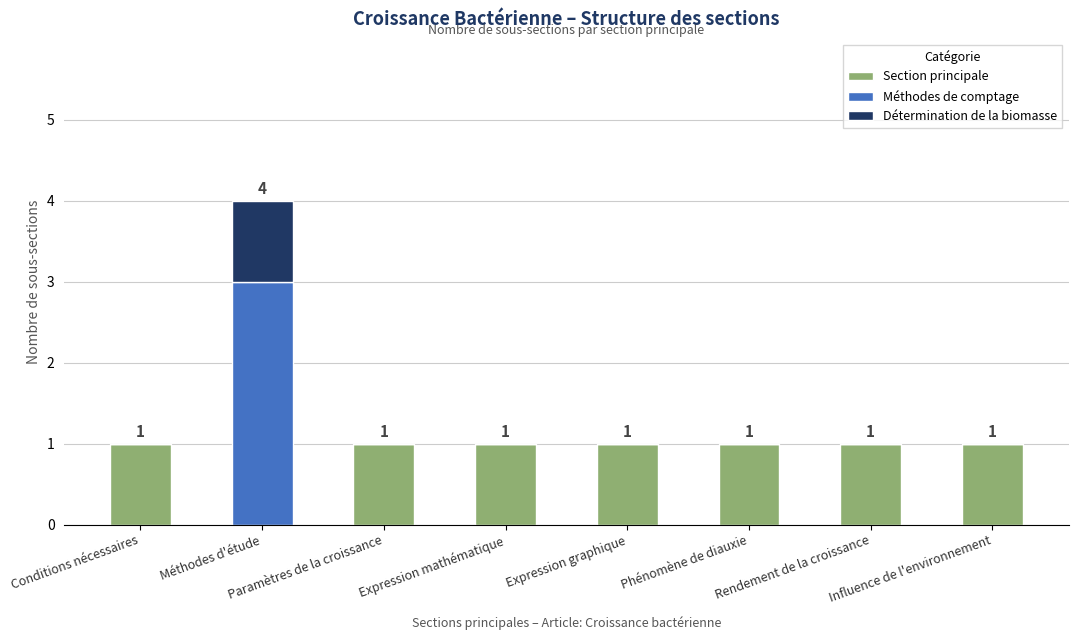

What is the sum of all Section principale values?

7